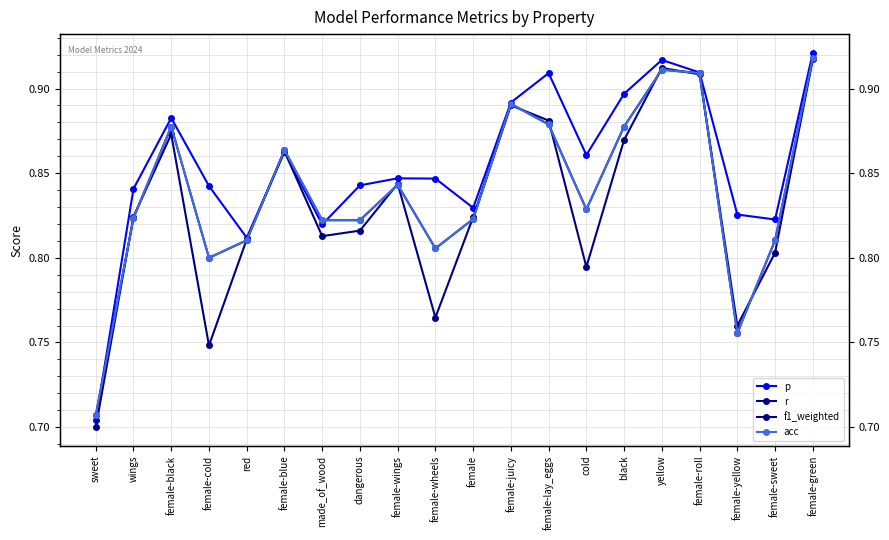

What is the average value of the f1_weighted series?

0.8